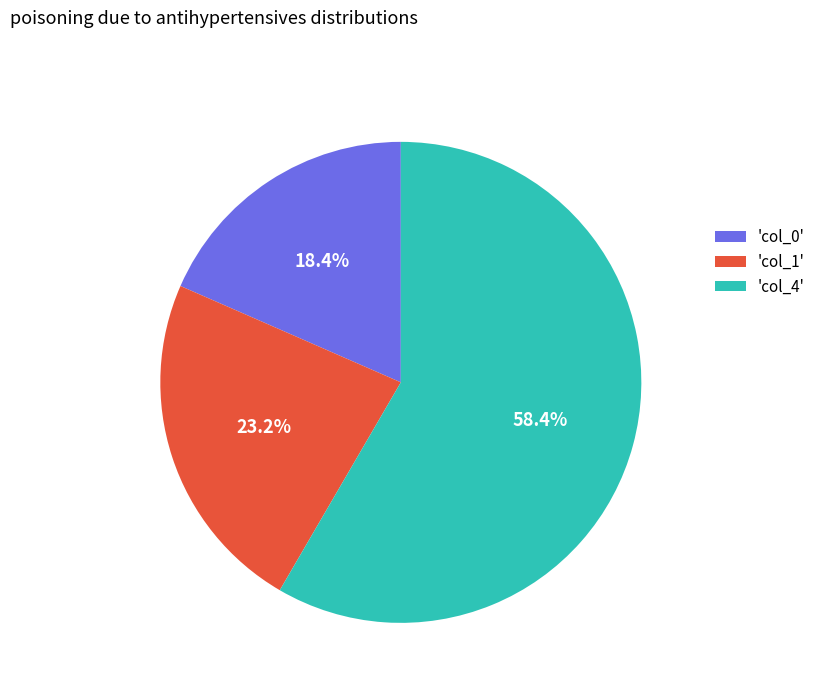

Between 'col_1' and 'col_4', which is larger?

'col_4'